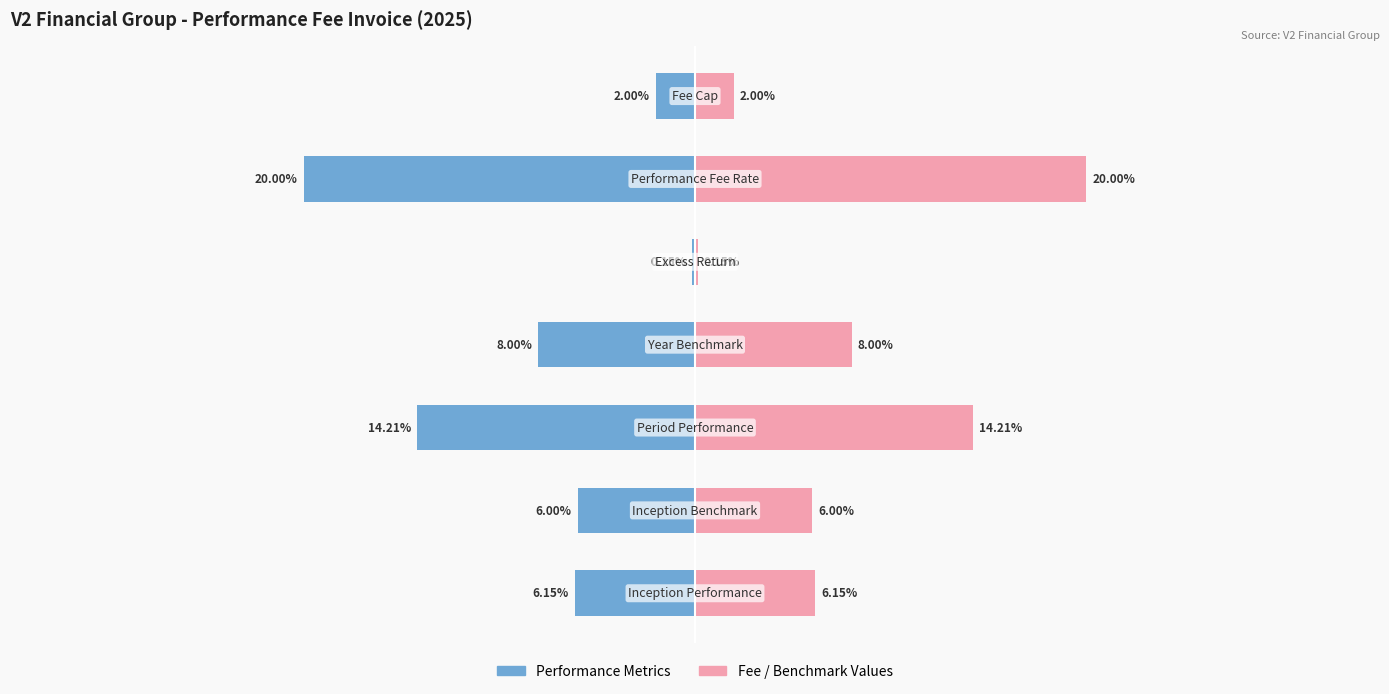

Rank the series by their maximum value, from highest to lowest.

Fee / Benchmark Values, Performance Metrics